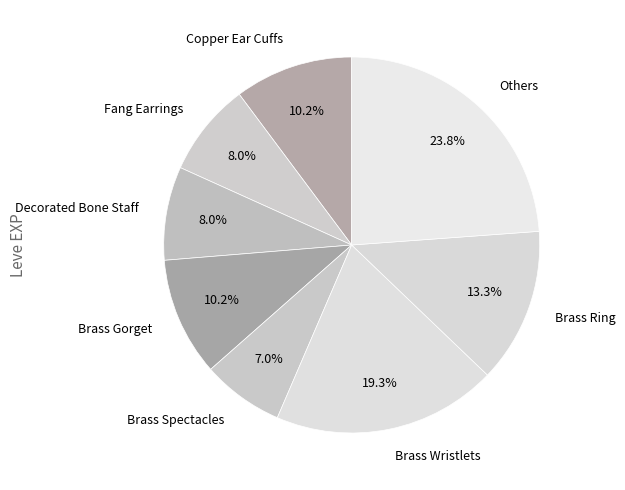

To the nearest percent, what percentage of the pie is Brass Spectacles?

7%